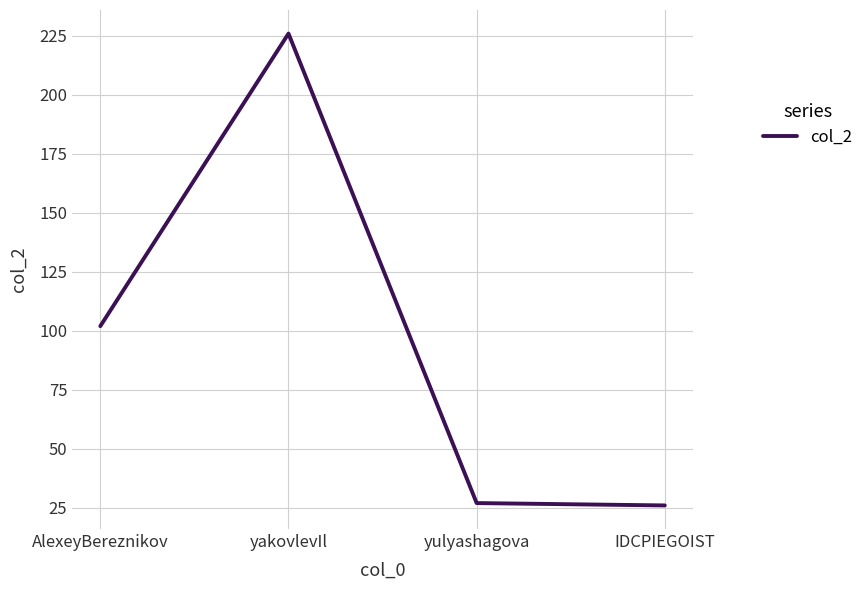

Reading left to right, extract all data points from this chart.

102	226	27	26